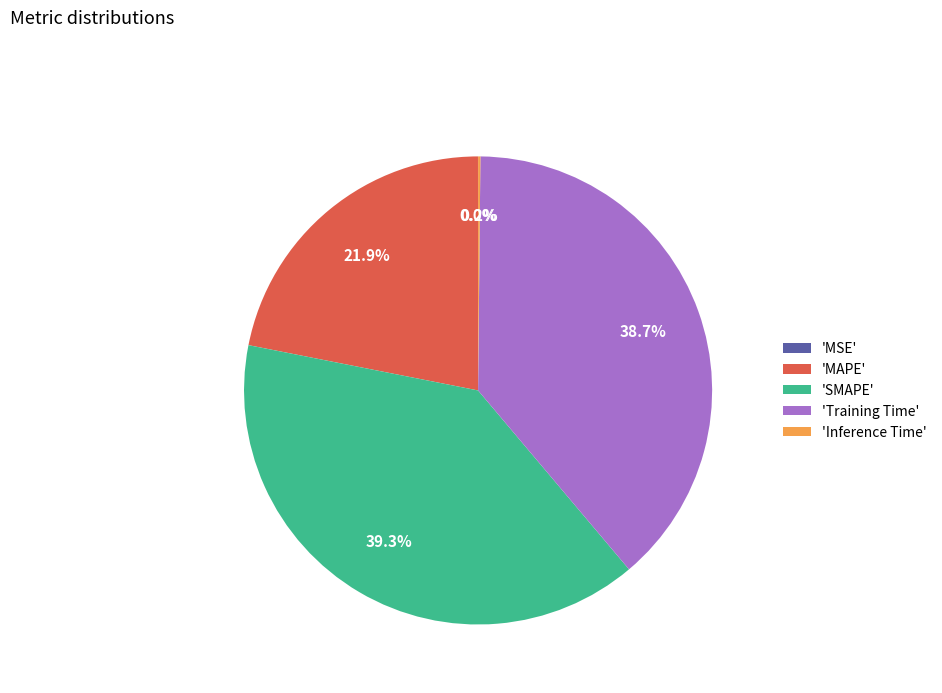

Is there any slice that represents more than half of the pie?

No